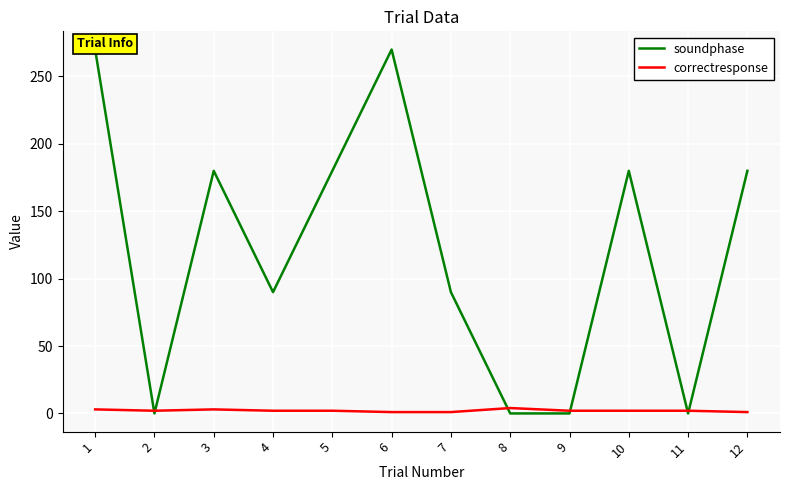

At which category is the sum across all series the highest?

1